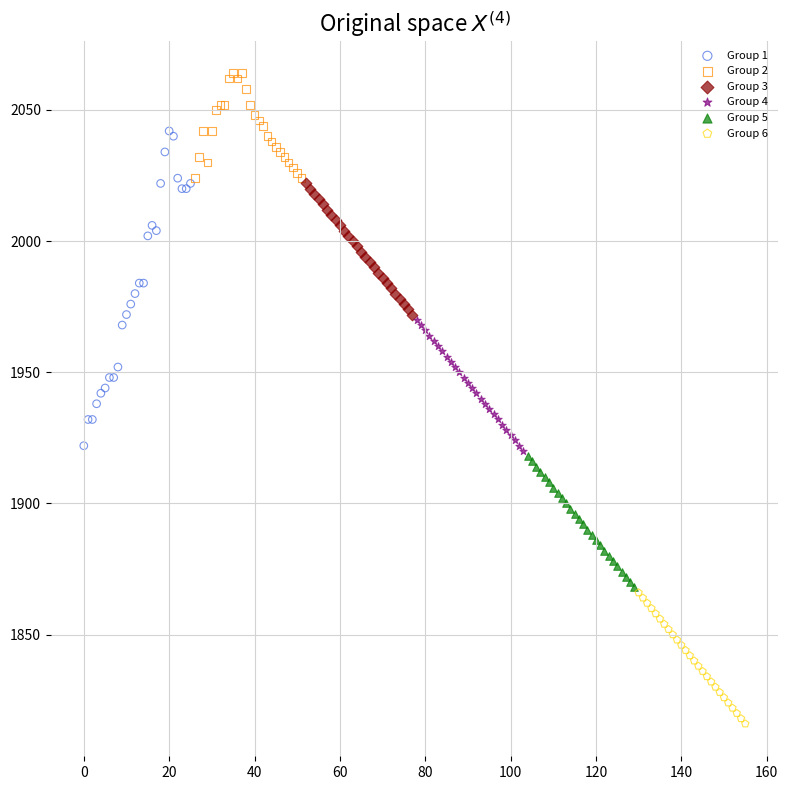

Which series reaches the maximum Y coordinate?

Group 2